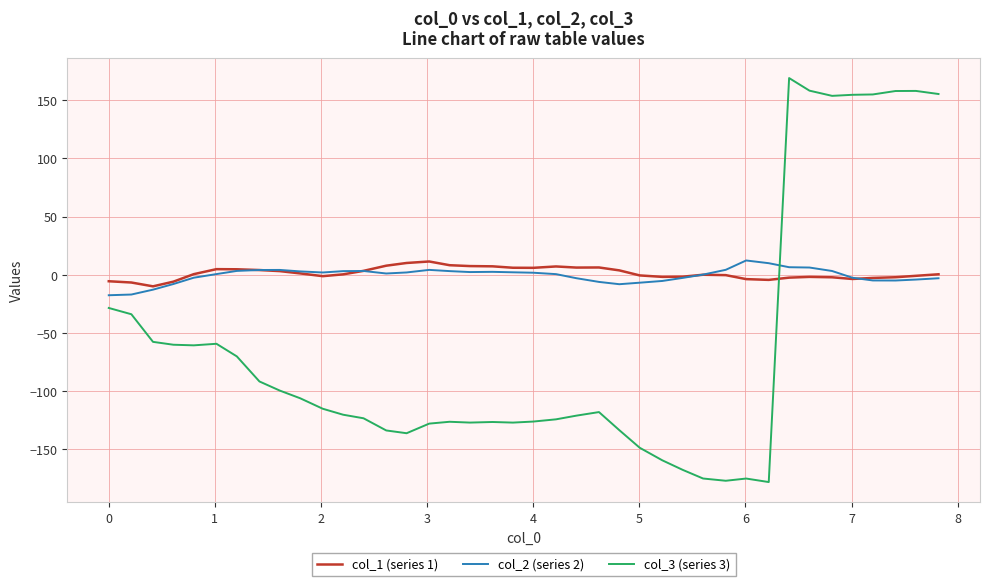

In col_1 (series 1), how many points are lower than both neighbors (excluding endpoints)?

7